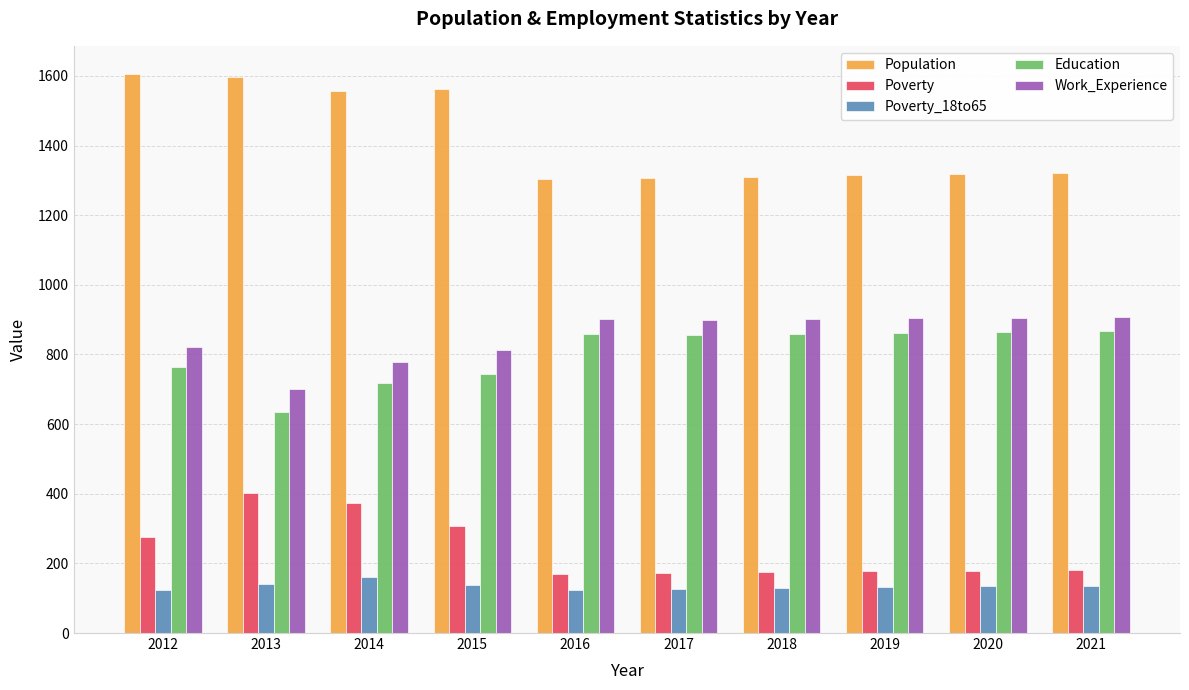

Does the chart contain any negative values?

No